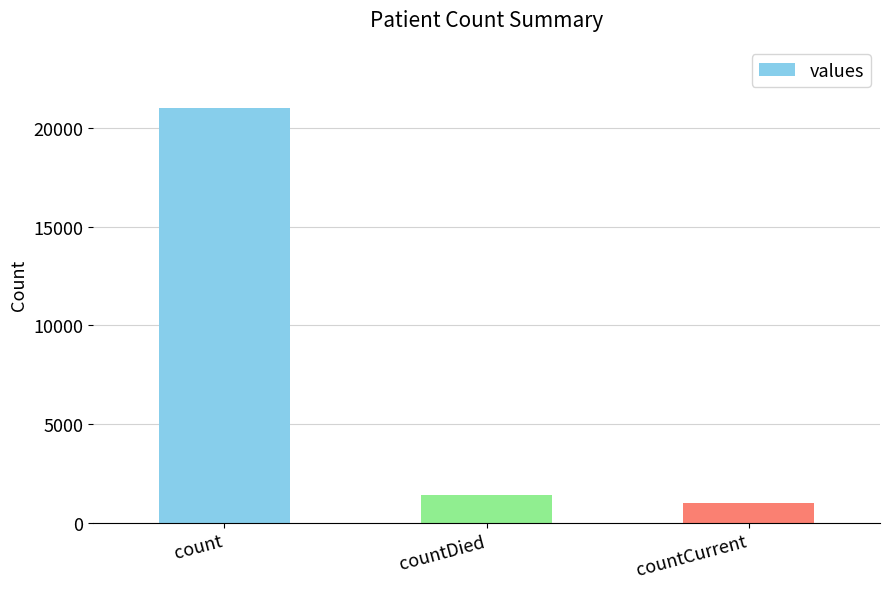

At which label does the data first exceed 1405?

count